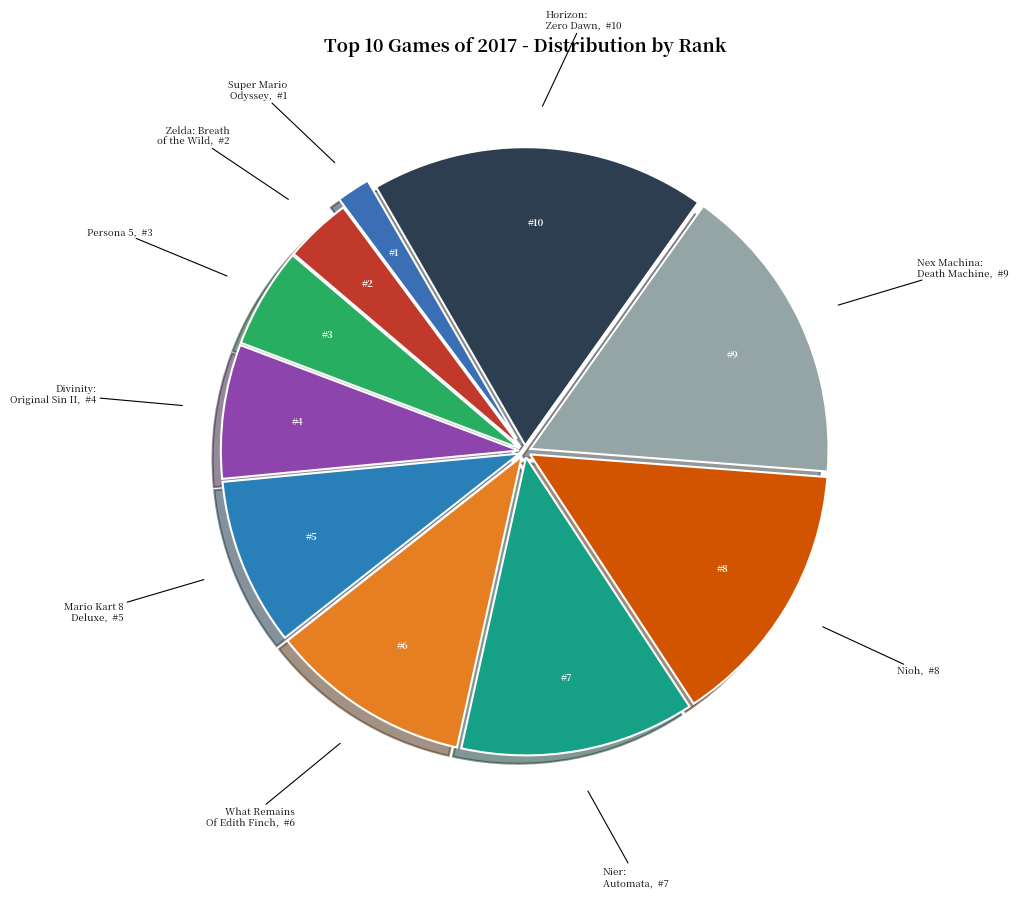

The Horizon: Zero Dawn slice represents 18% of the pie. True or false?

True